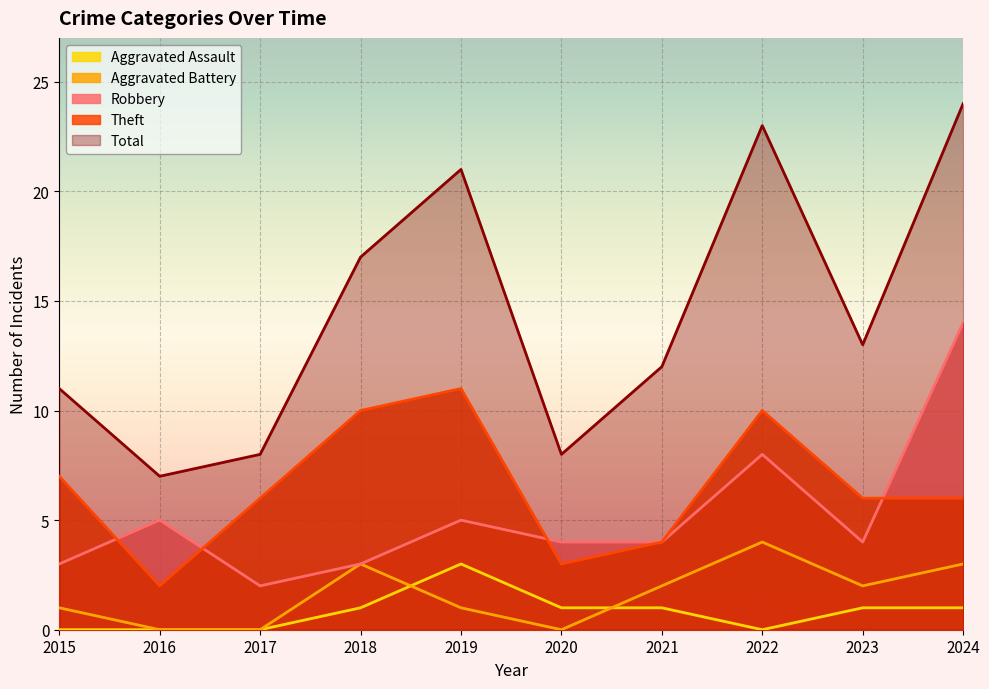

Is it true that Theft equals 6 at 2018?

False